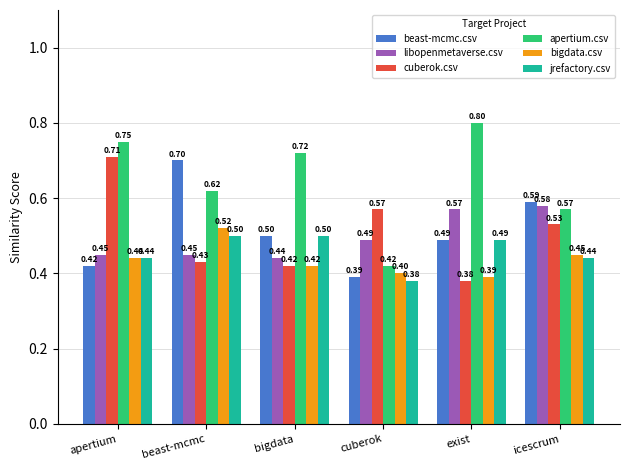

What is the sum of all beast-mcmc.csv values?

3.1